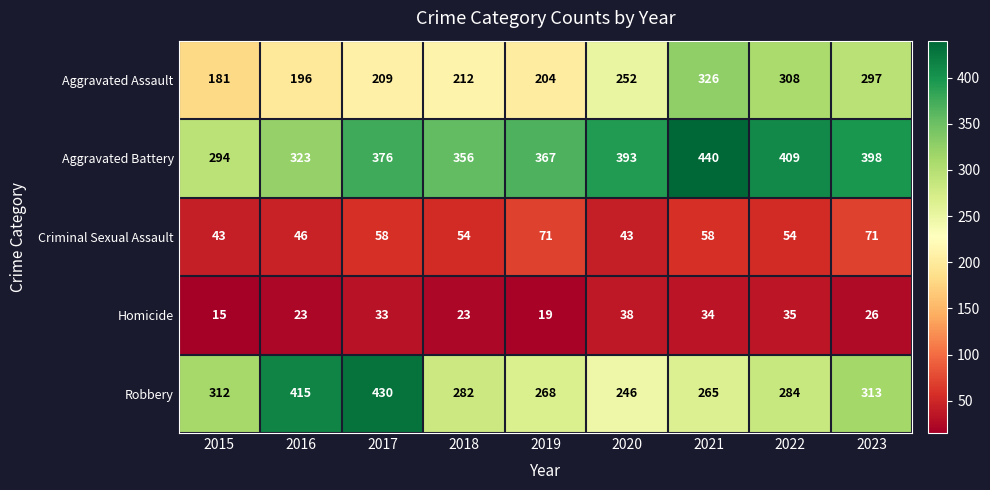

At how many categories does at least one series exceed 159?

9